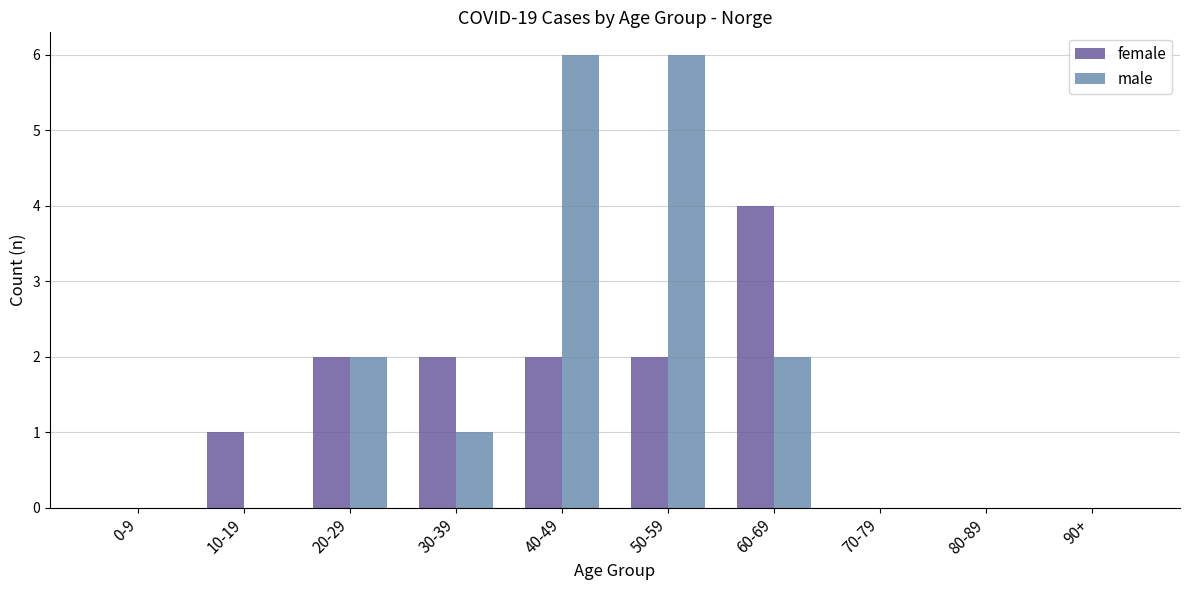

What is the total value across all series at 10-19?

1